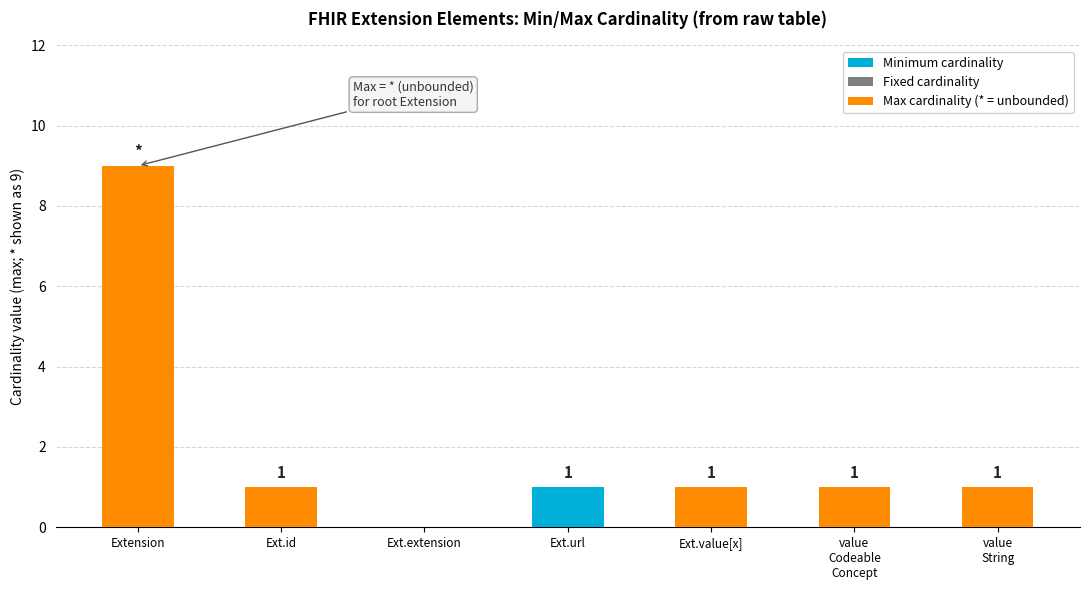

Which series has the widest spread of values?

Max cardinality (* = unbounded)